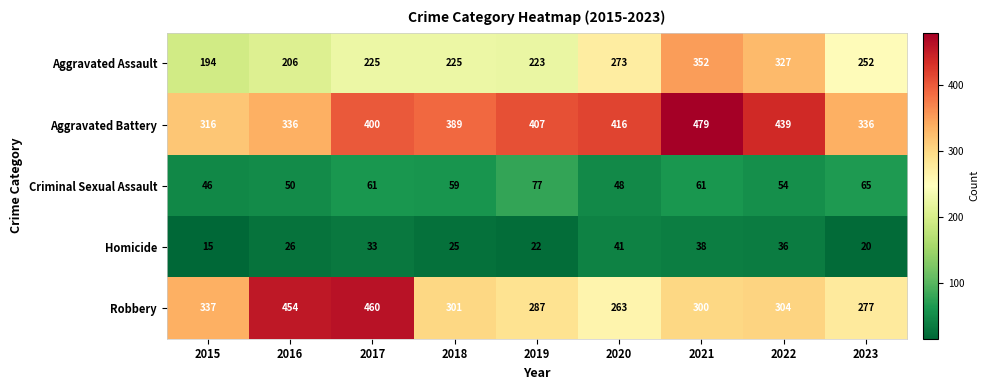

What is the total value across all series at 2019?

1016